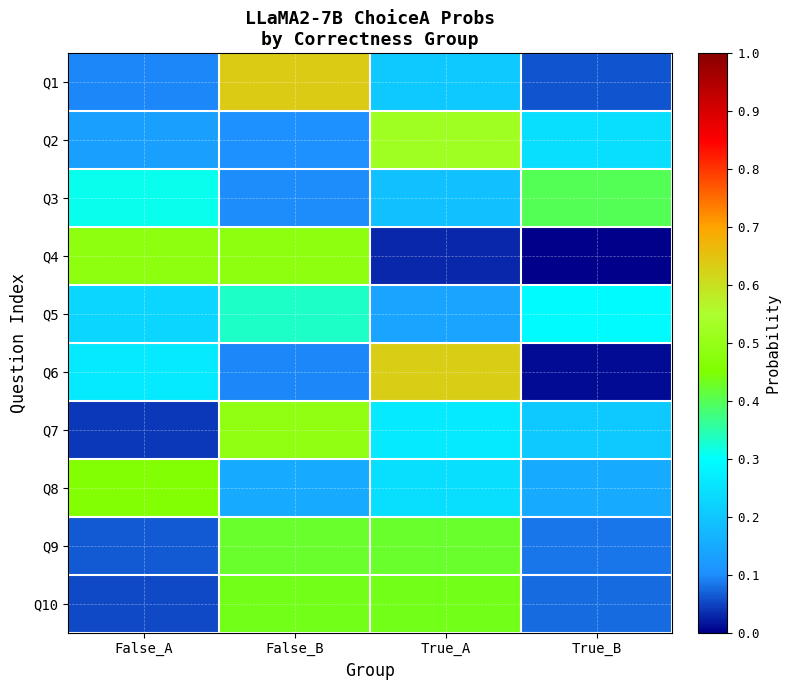

Between True_B and False_A, which is larger?

False_A